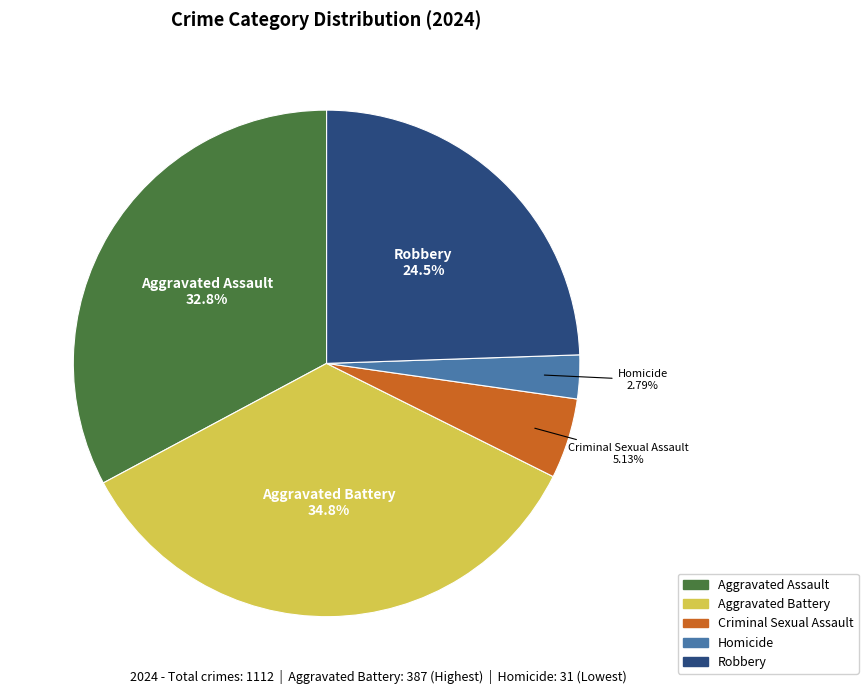

What is the smallest slice in the pie chart?

Homicide